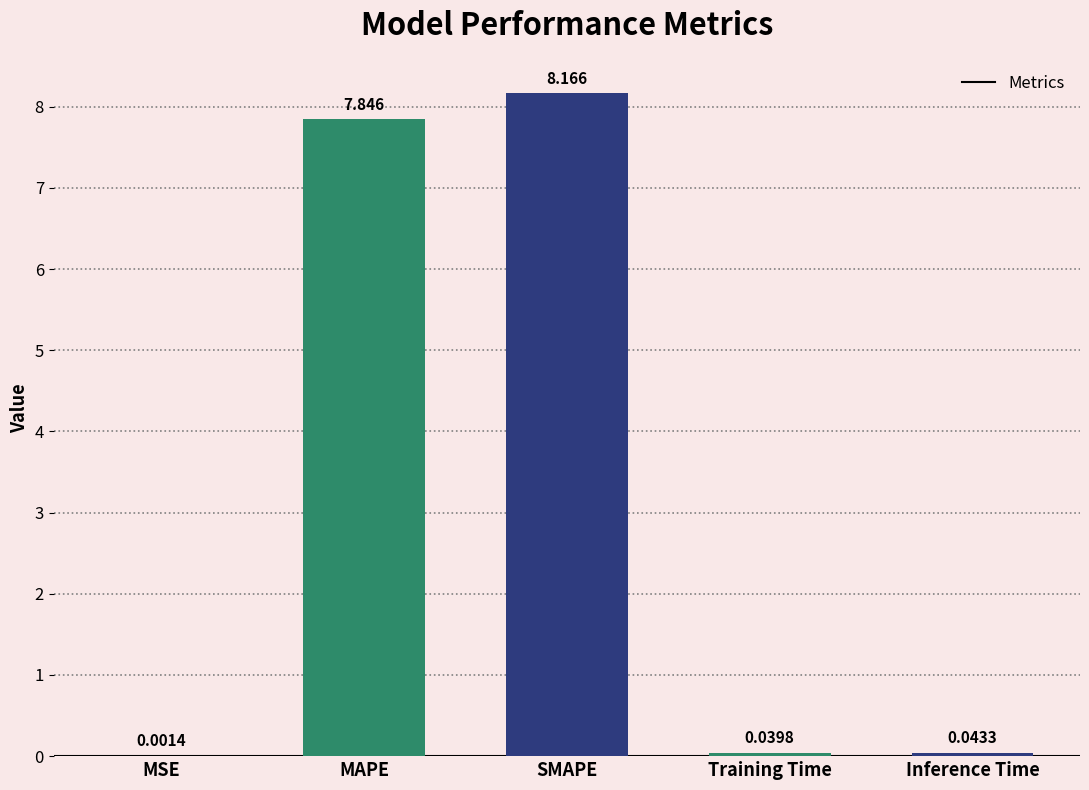

Which category has the highest value across all series?

SMAPE